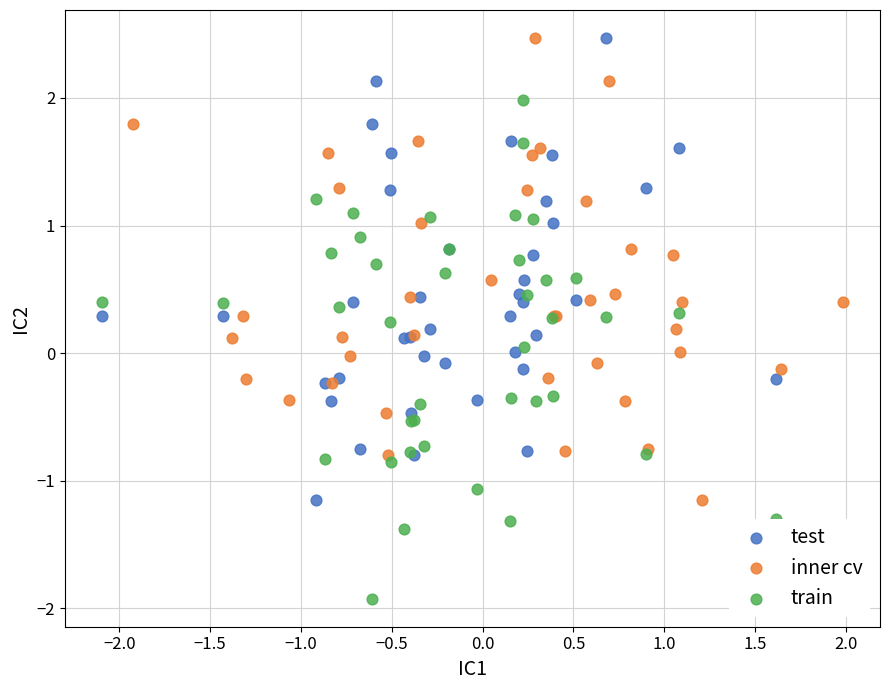

Which series contains the lowest Y value?

train